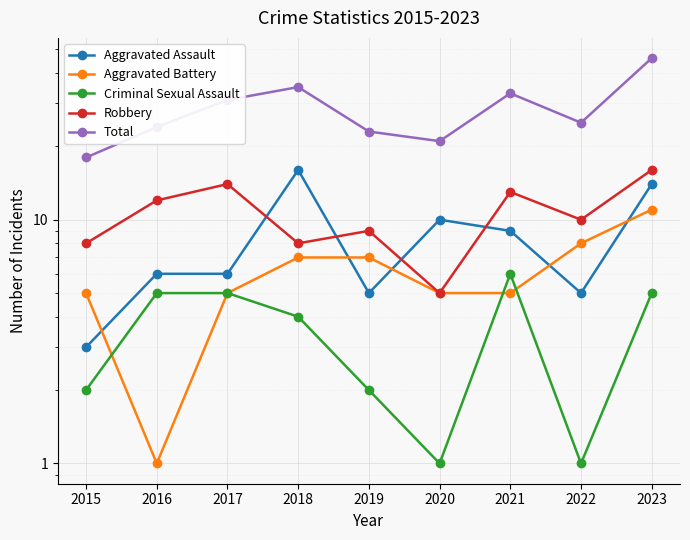

In Robbery, how many points are higher than both neighbors (excluding endpoints)?

3